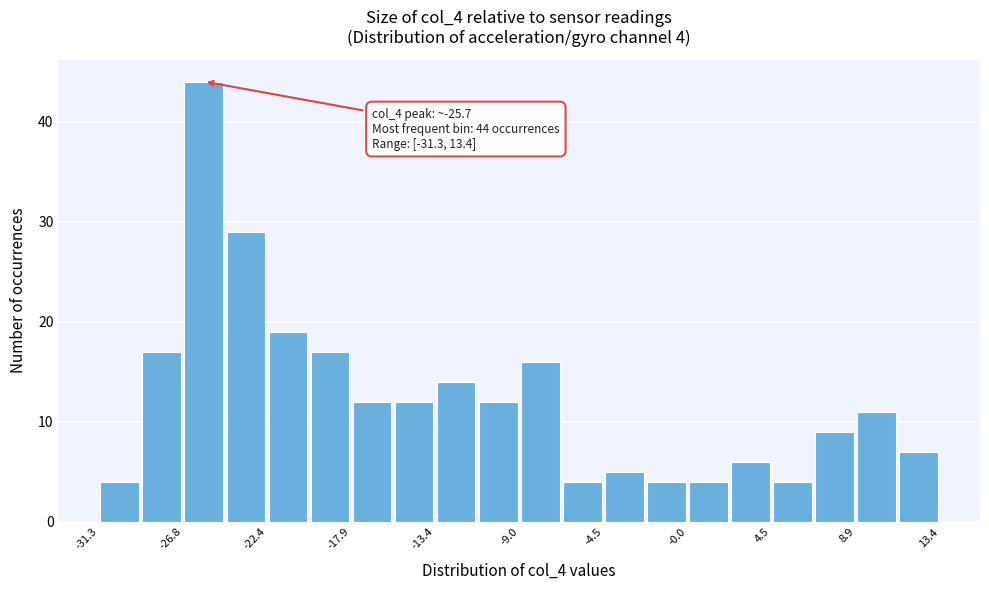

Which range on the x-axis has the tallest bar?

-27.0 to -24.5